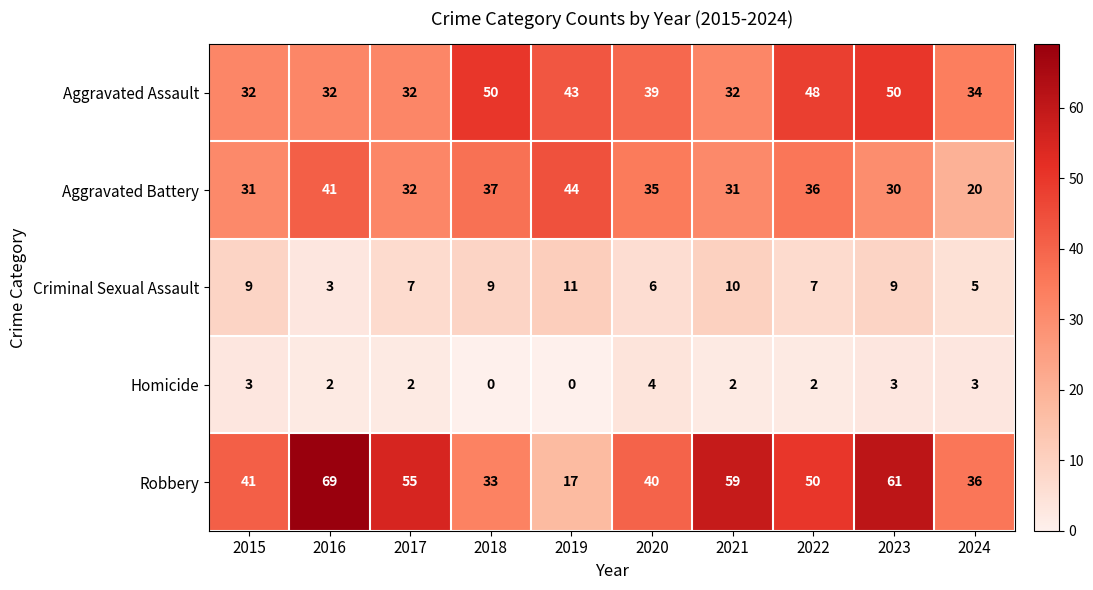

At 2016, list the series in order from smallest to largest.

Homicide, Criminal Sexual Assault, Aggravated Assault, Aggravated Battery, Robbery